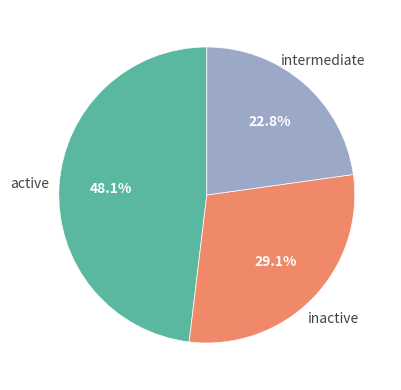

To the nearest percent, what is the average slice percentage?

33%